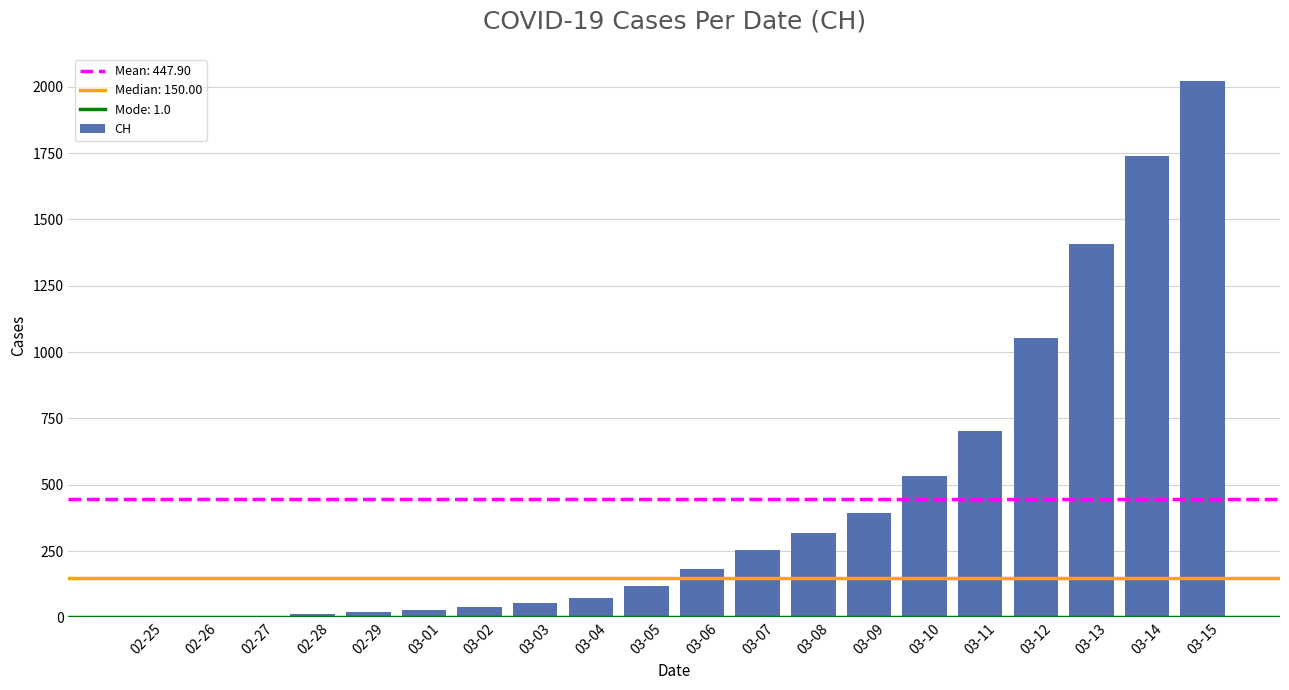

What is the sum of the values at 03-03 and 03-06?

236